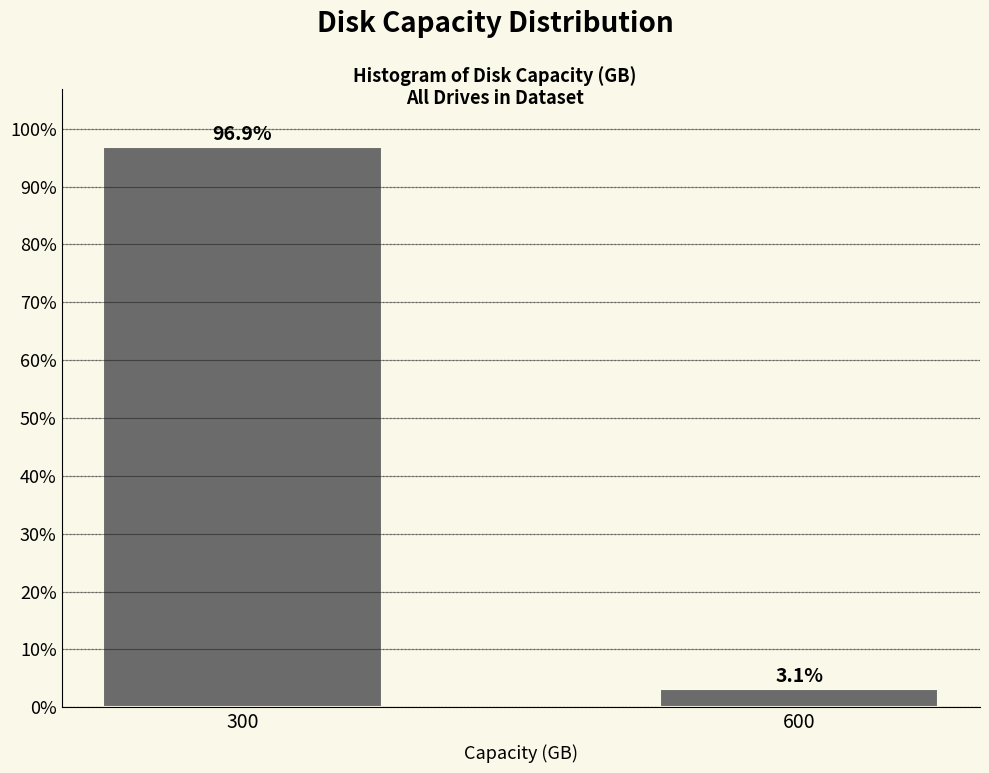

Reading left to right, extract all data points from this chart.

300=96.9	600=3.1